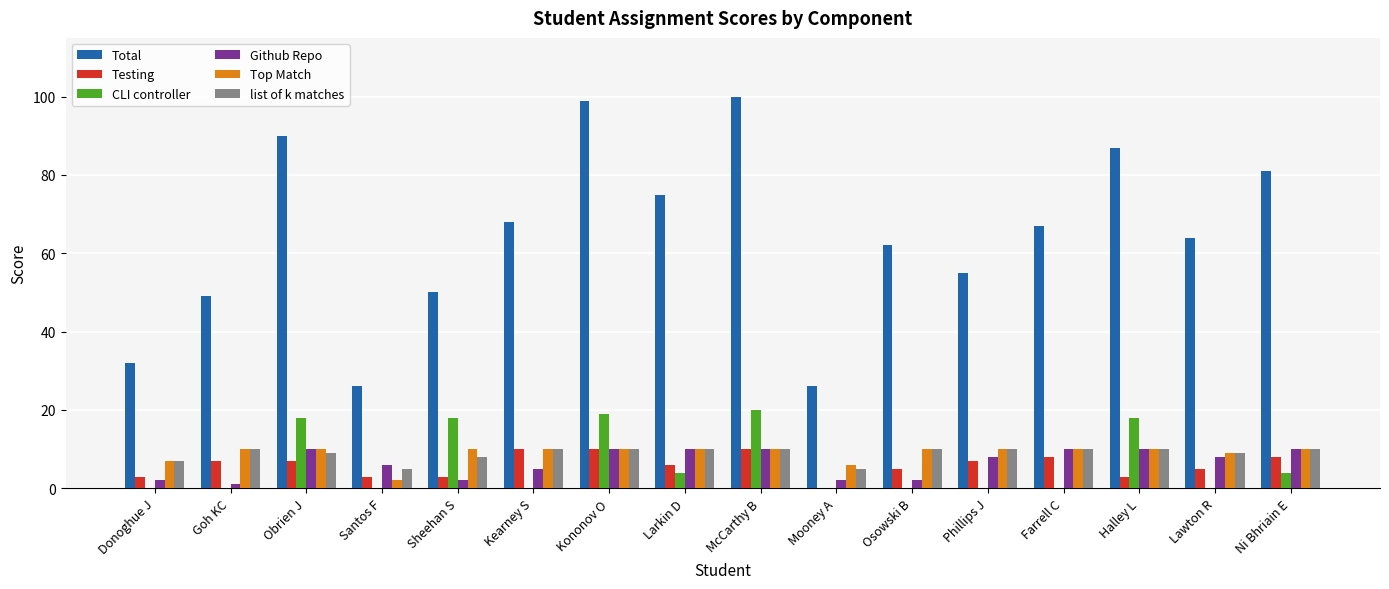

True or false: Total has a value of 21 at McCarthy B.

False